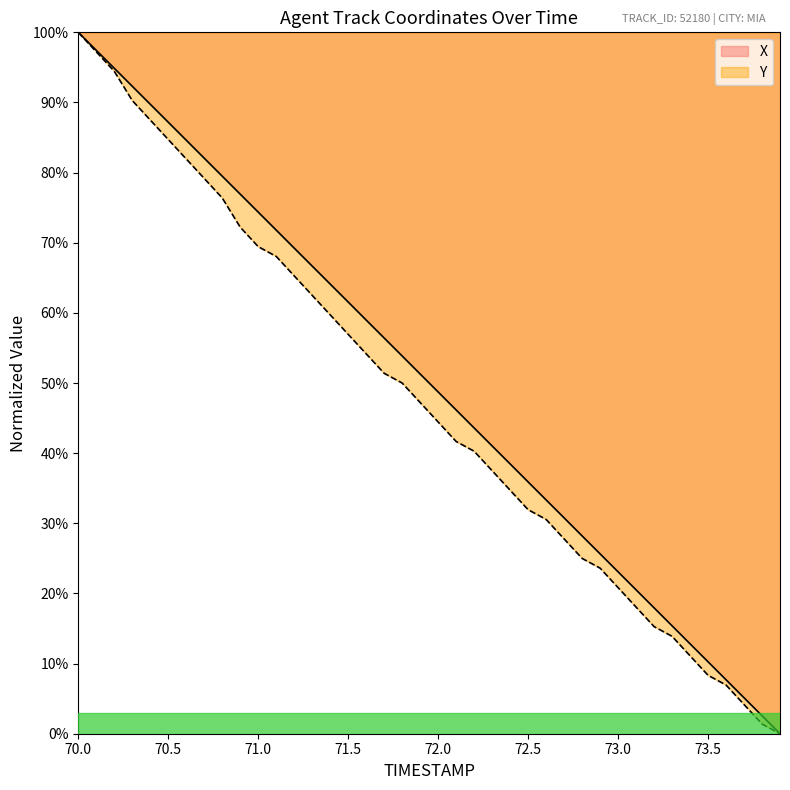

Which series has the largest range (max minus min)?

X